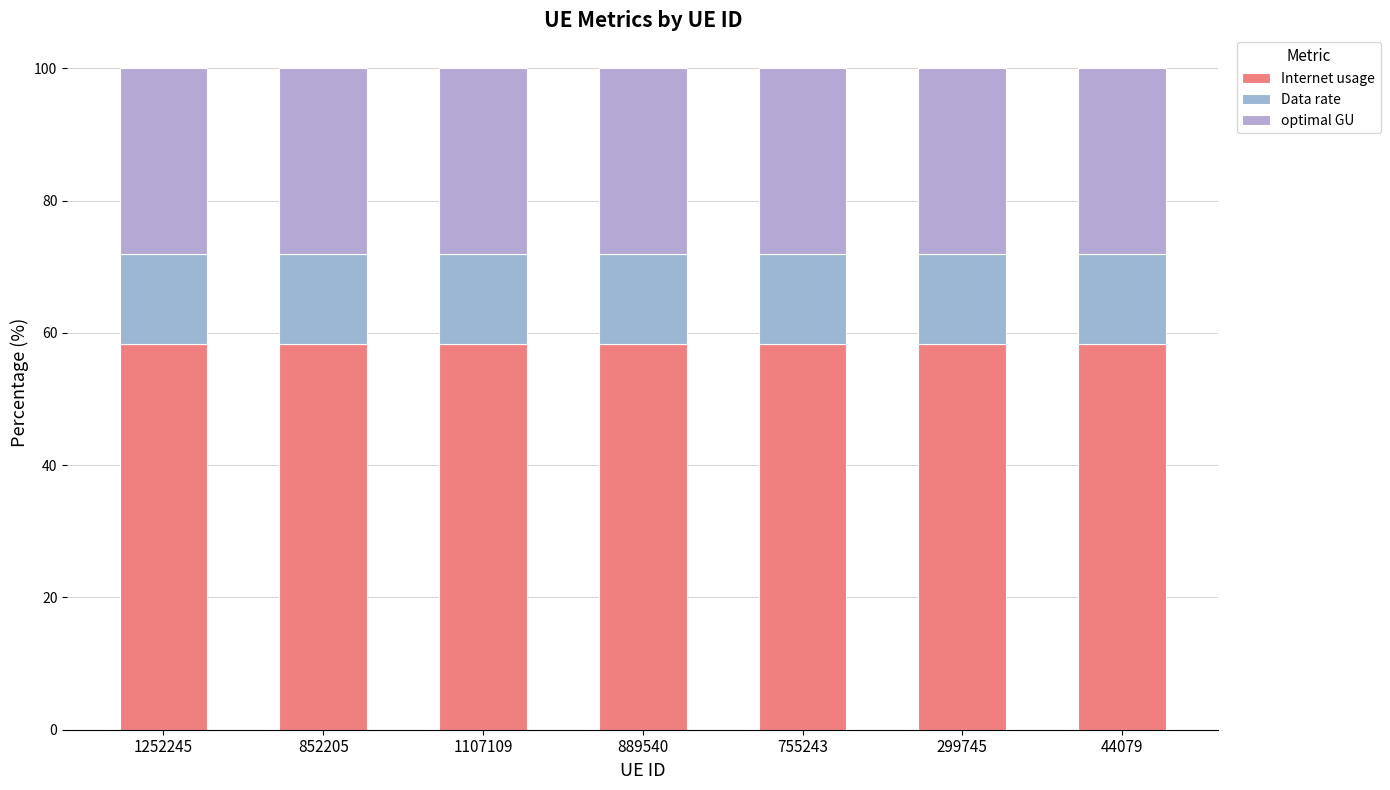

Between 1252245 and 755243, which series saw the biggest shift?

optimal GU